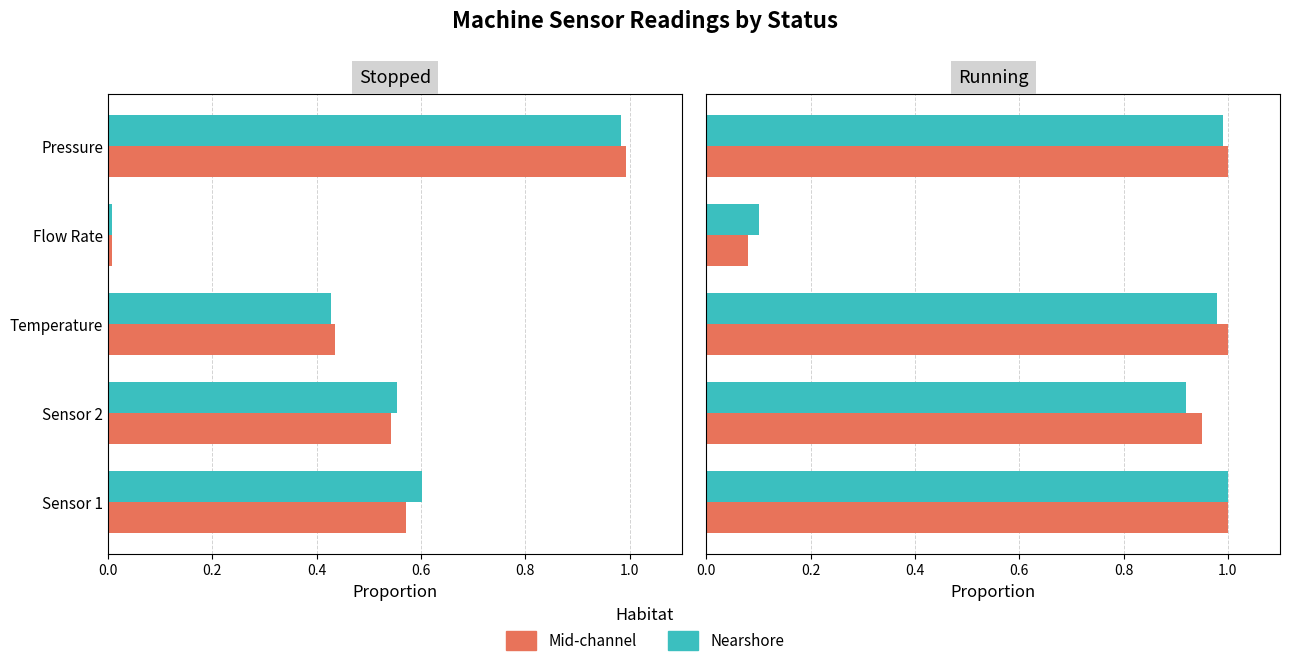

Are the bars grouped side by side (vs. stacked)?

Yes